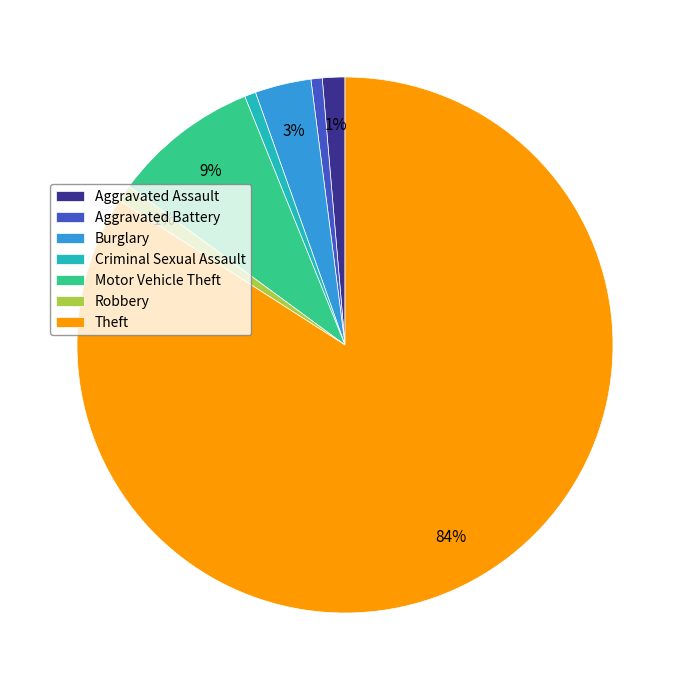

To the nearest percent, what is the difference between the largest and smallest slice percentages?

83%